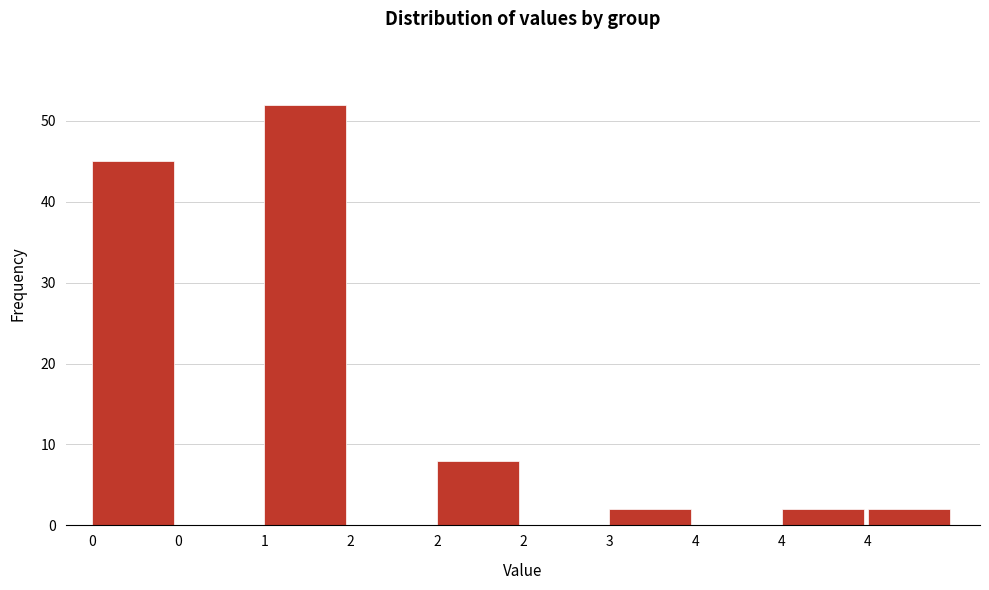

How many series are shown in this chart?

1